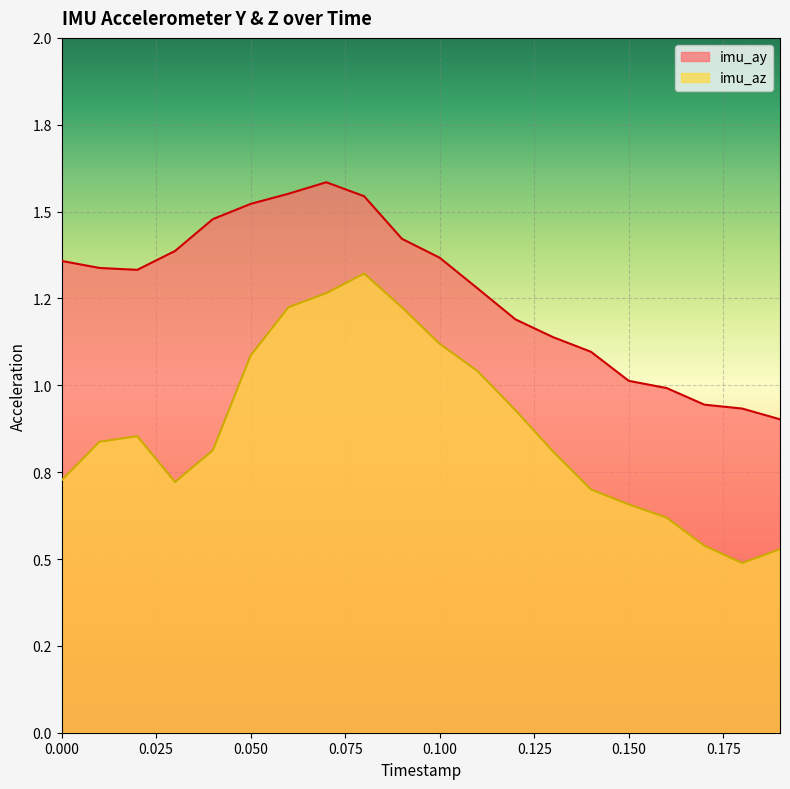

The imu_az series shows 0.5 at 1538104479.67. True or false?

True